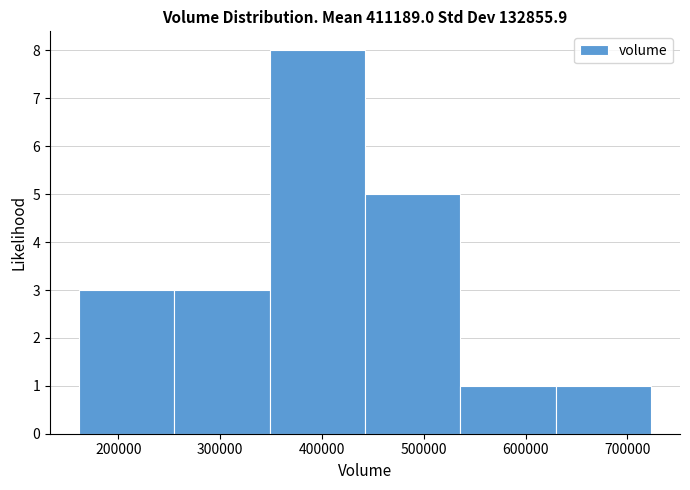

Reading left to right, transcribe this chart: for each bar, give the range it covers on the x-axis and its height. Neither the bar edges nor the heights are printed on the chart, so give them approximately, as read against the axes.

160000 to 250000: 3
250000 to 350000: 3
350000 to 440000: 8
440000 to 540000: 5
540000 to 630000: 1
630000 to 720000: 1